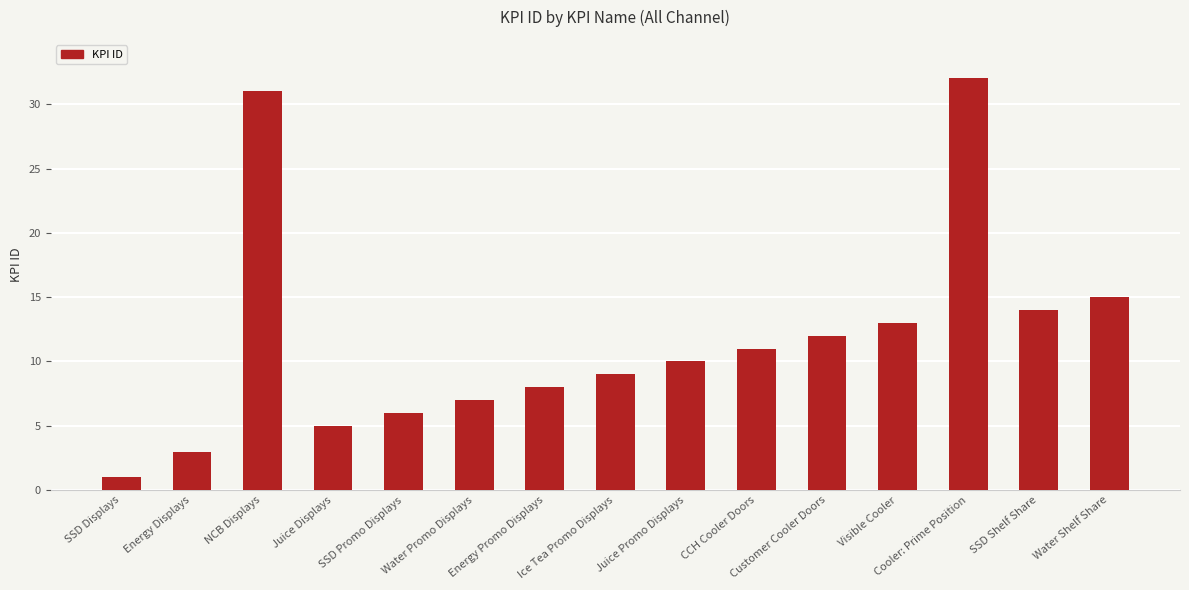

What is the label of the 8th bar from the right?

Ice Tea Promo Displays